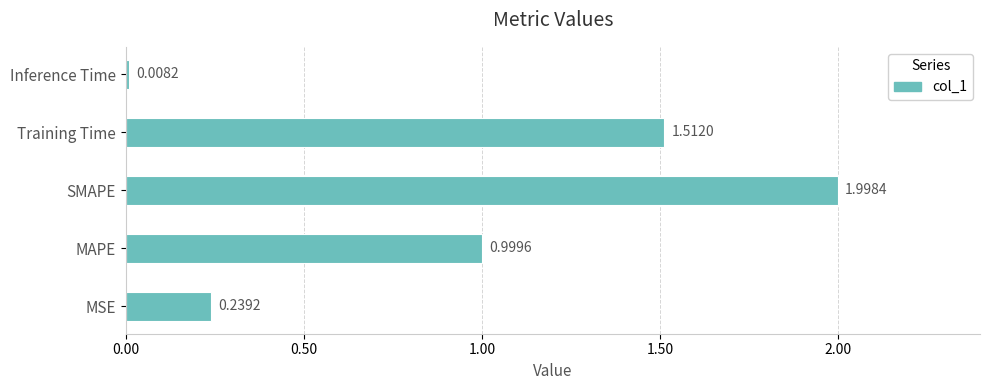

Which label corresponds to the largest value in the chart?

SMAPE